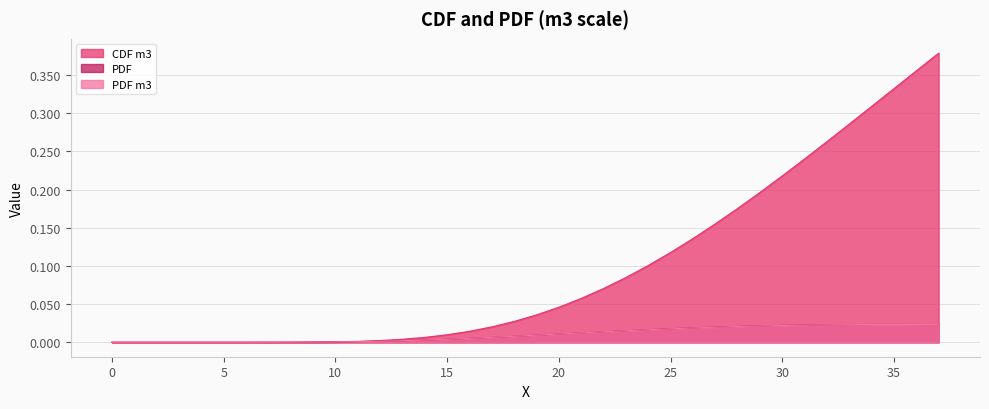

Is the value of PDF m3 at 17 greater than the value of CDF m3 at 2?

Yes